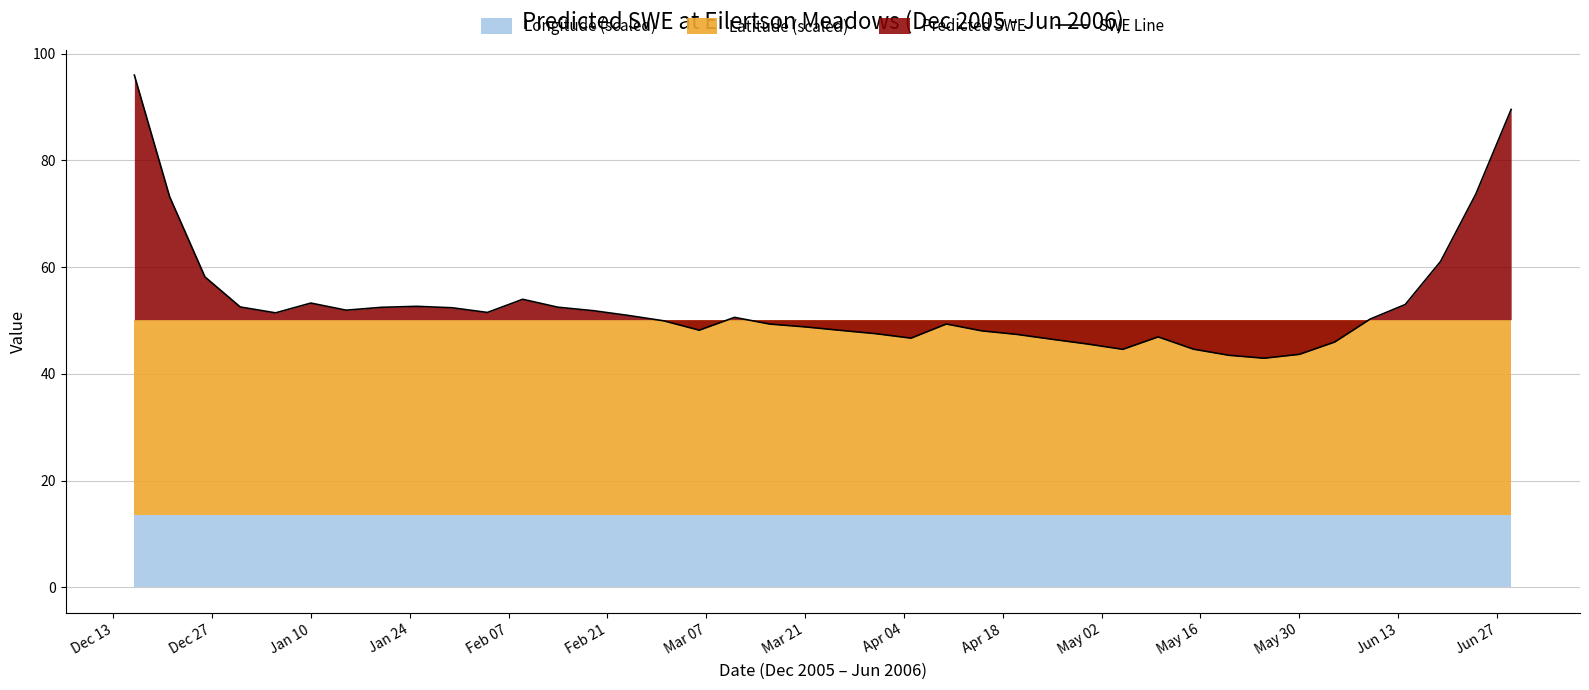

True or false: the data has more than 0 interior local peaks.

True